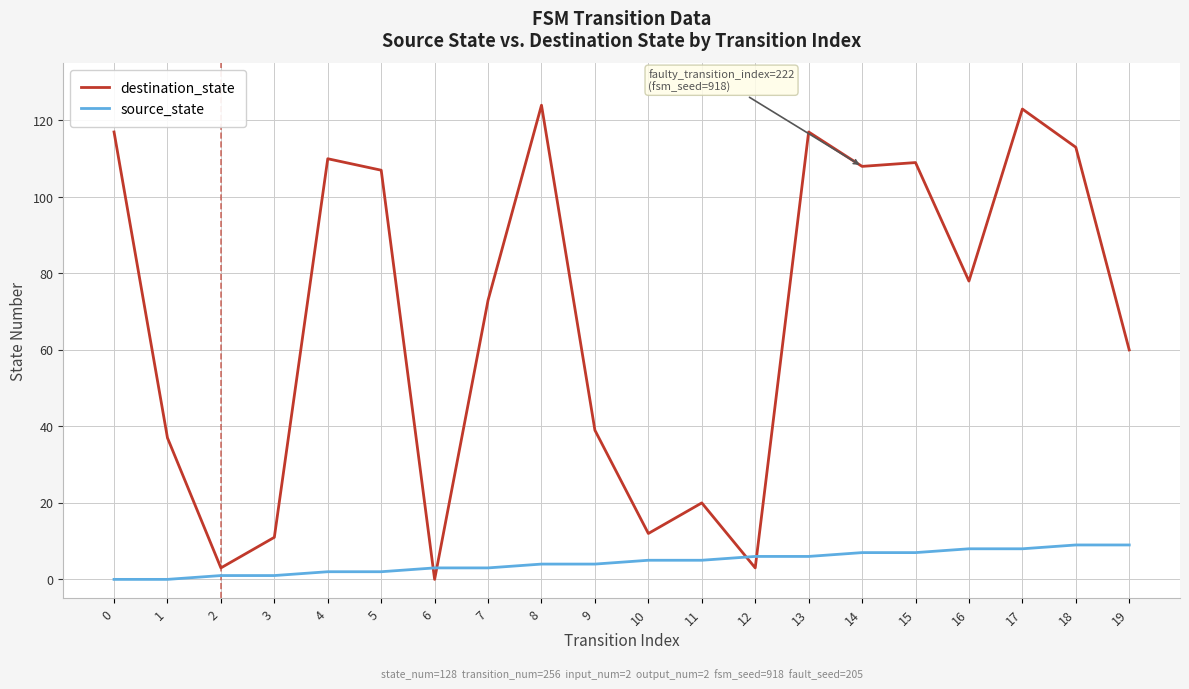

What are all the series names shown in the legend?

destination_state, source_state